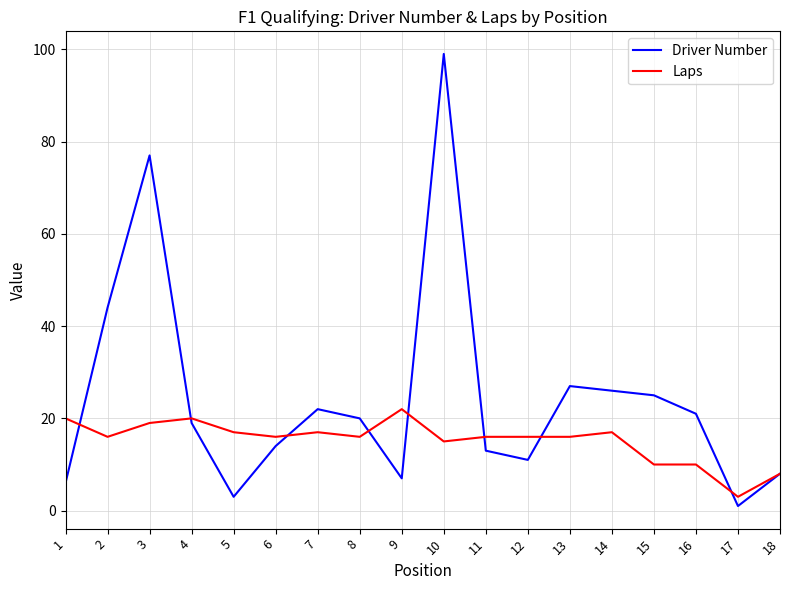

Is the value of Driver Number at 1 greater than the value of Laps at 6?

No